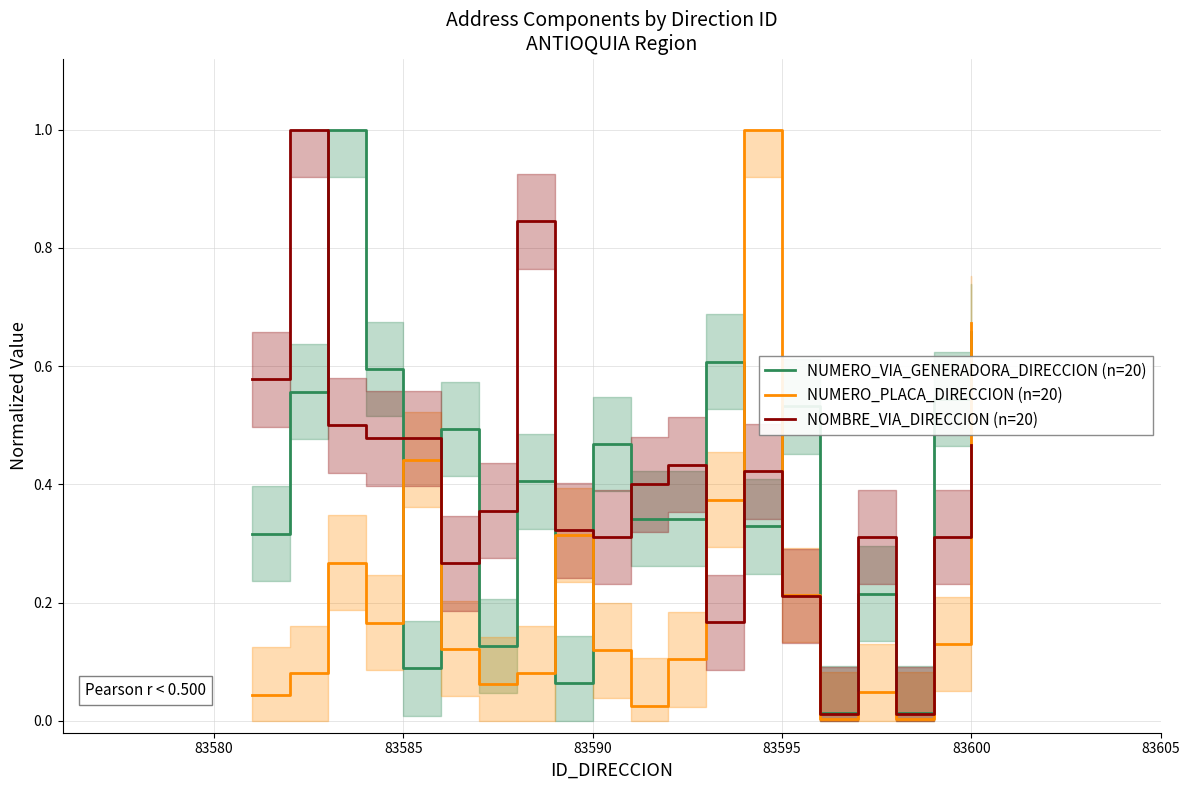

True or false: NOMBRE_VIA_DIRECCION (n=20) and NUMERO_VIA_GENERADORA_DIRECCION (n=20) cross at least once.

True